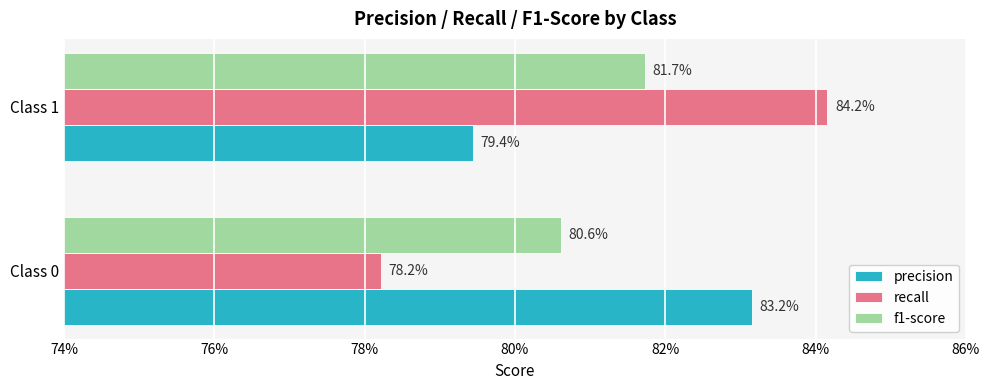

Reading right to left, extract all data points from this chart.

precision: 0.8	0.8
recall: 0.8	0.8
f1-score: 0.8	0.8